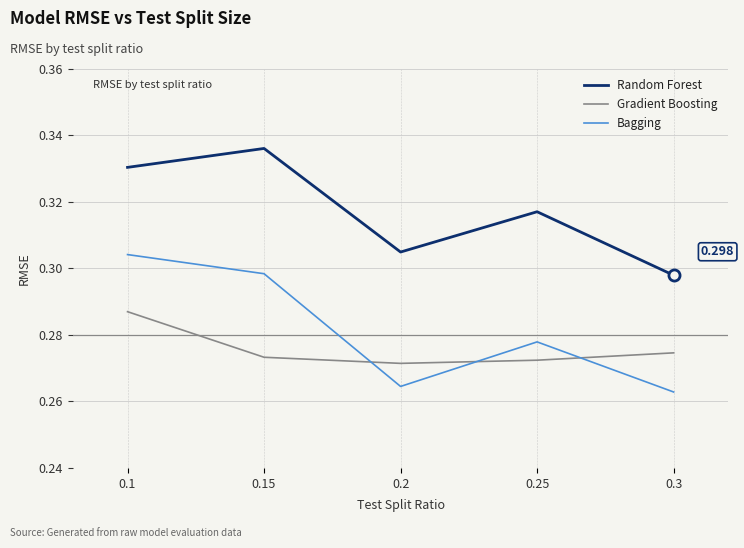

Between 0.1 and 0.2, which series saw the biggest shift?

Bagging